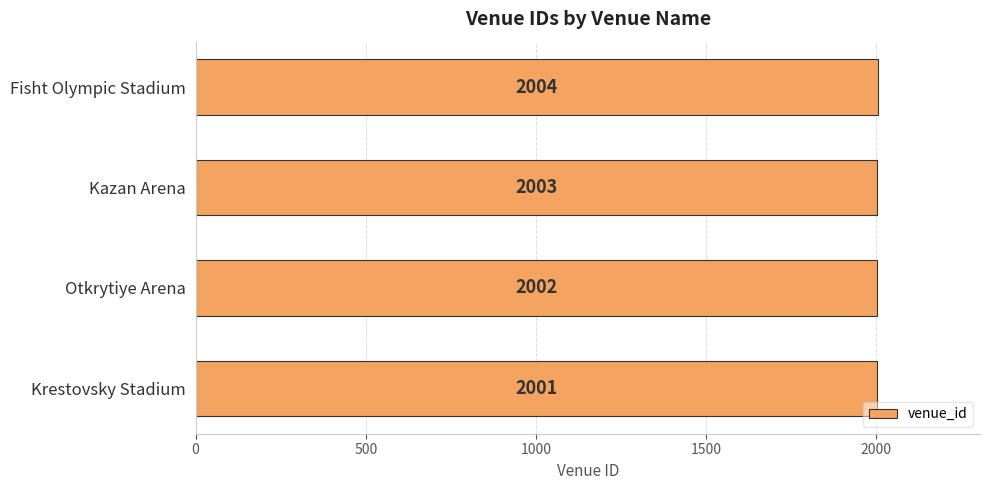

Reading top to bottom, what are all the values shown in this chart?

2004	2003	2002	2001